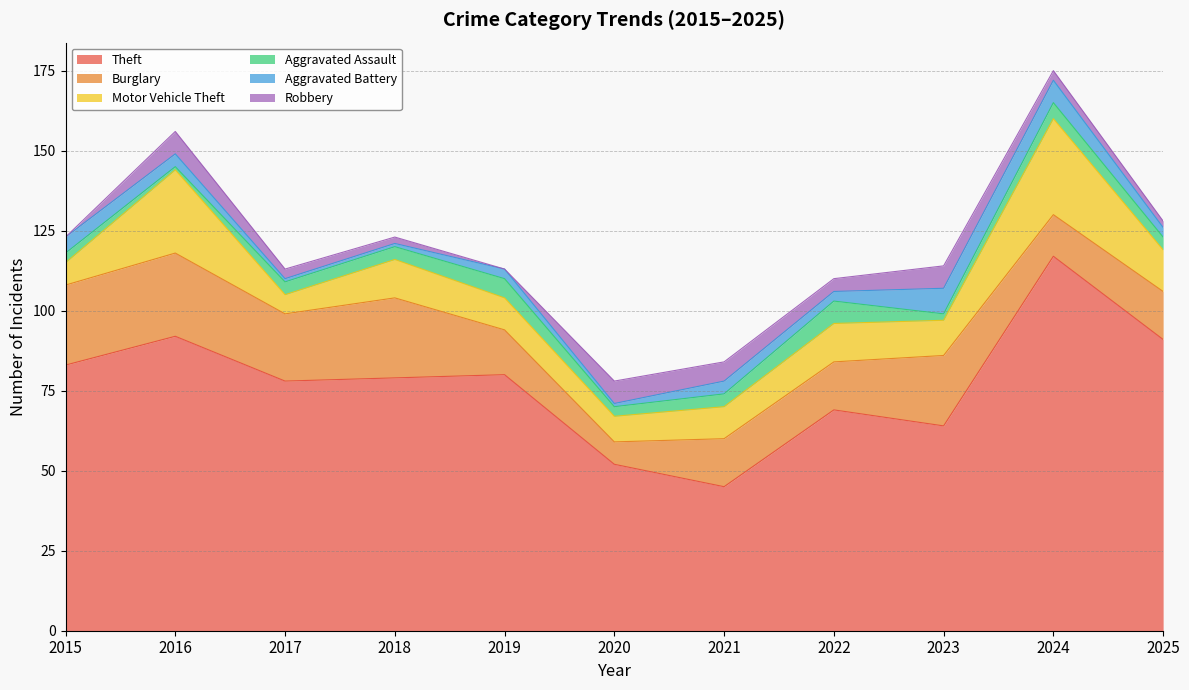

Which series has the largest range (max minus min)?

Theft